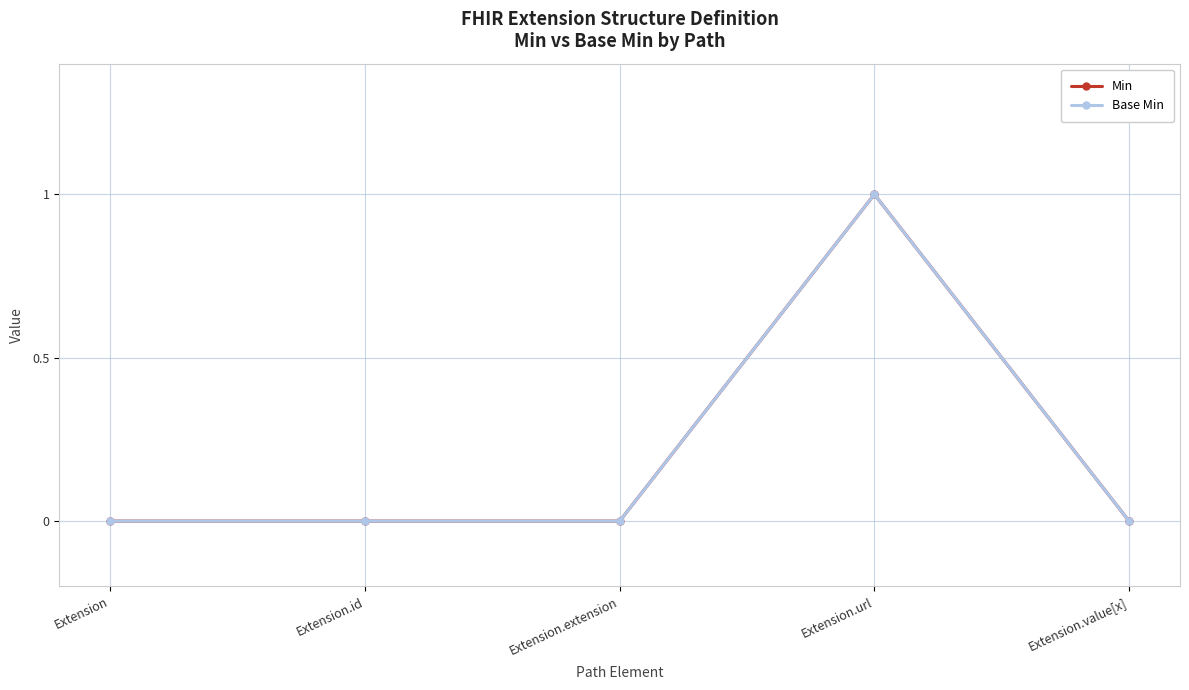

What is the highest value of the Base Min series?

1